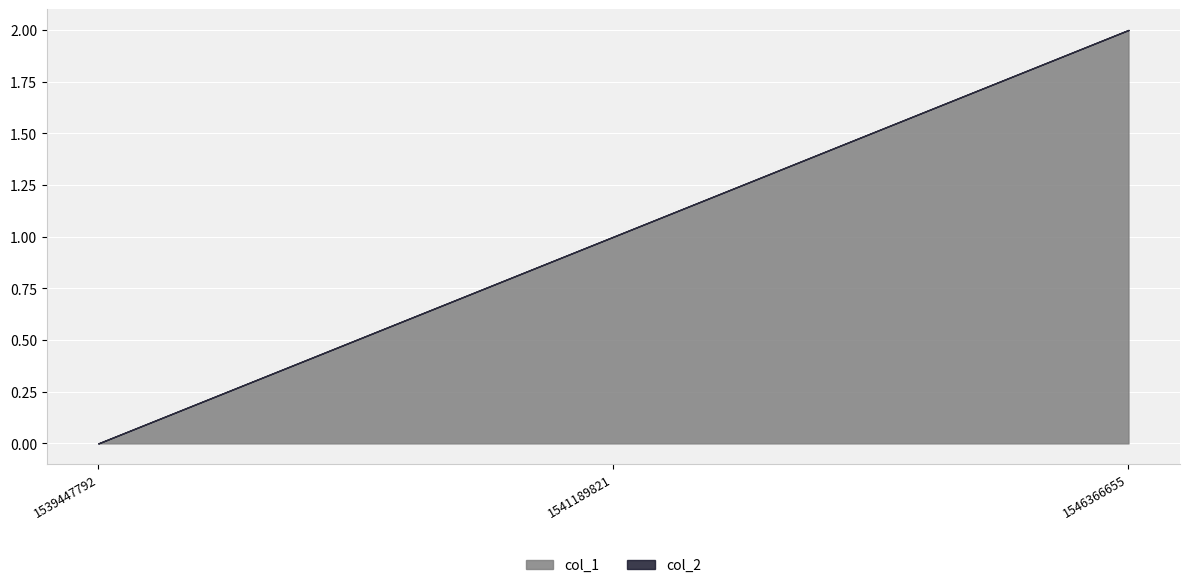

How many values in col_1 are above zero?

2